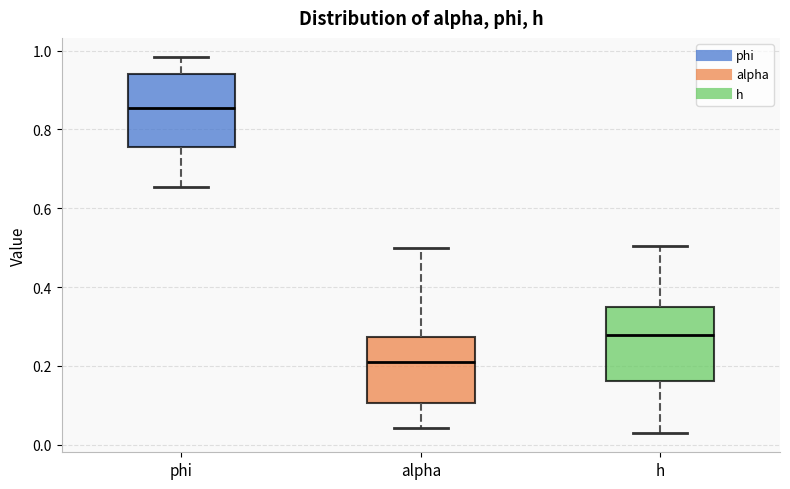

Which box has the lowest median line?

alpha